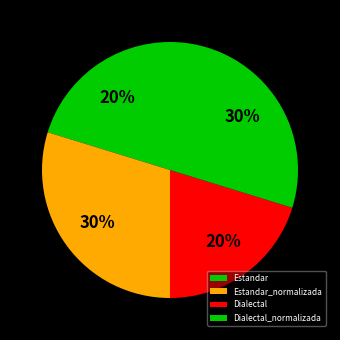

What percentage is the Estandar slice, to the nearest percent?

20%